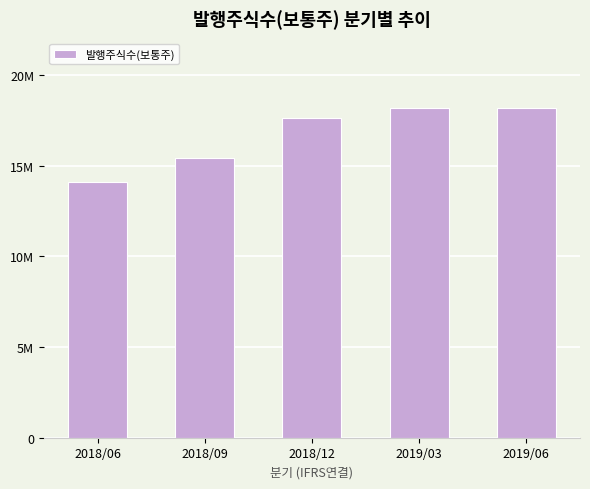

What is the change in value from 2018/09 to 2019/03?

+2761447